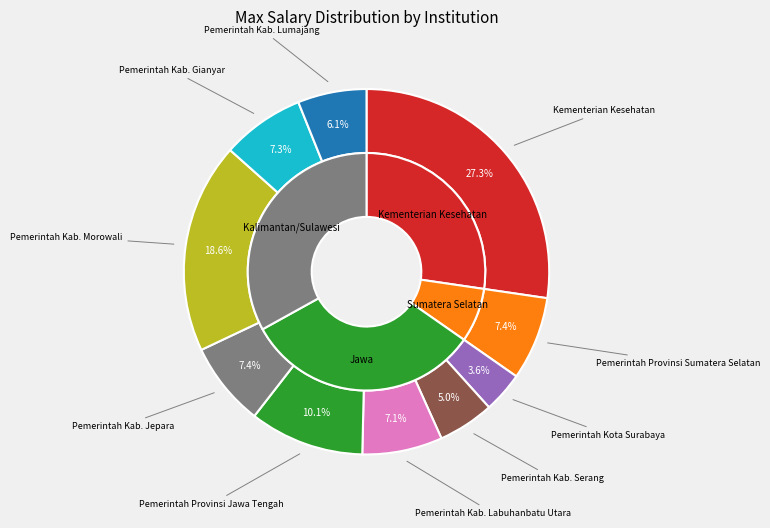

To the nearest percent, what portion does Pemerintah Kab. Serang represent?

5%